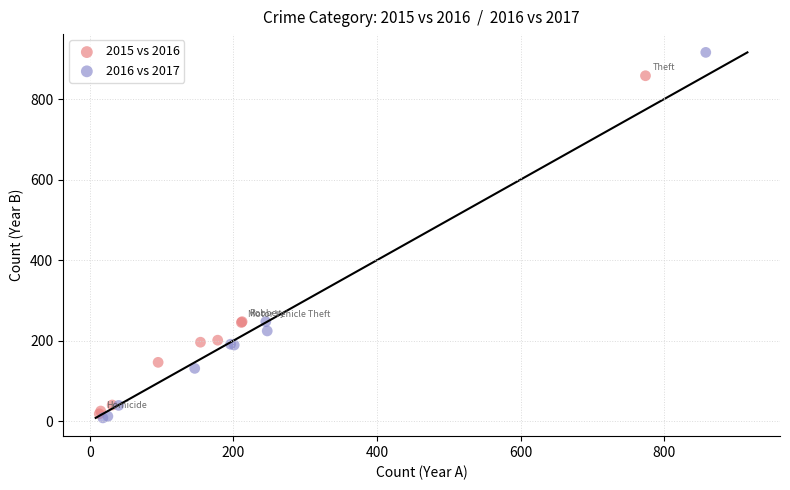

Which series has the widest spread of Y values?

2016 vs 2017